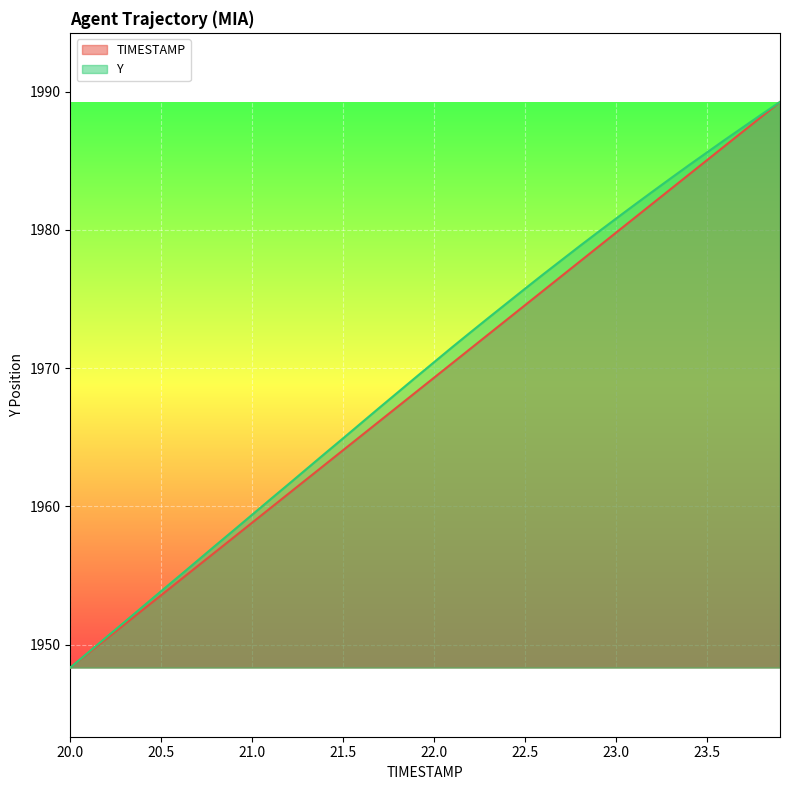

At which label does Y first exceed 1970?

22.0